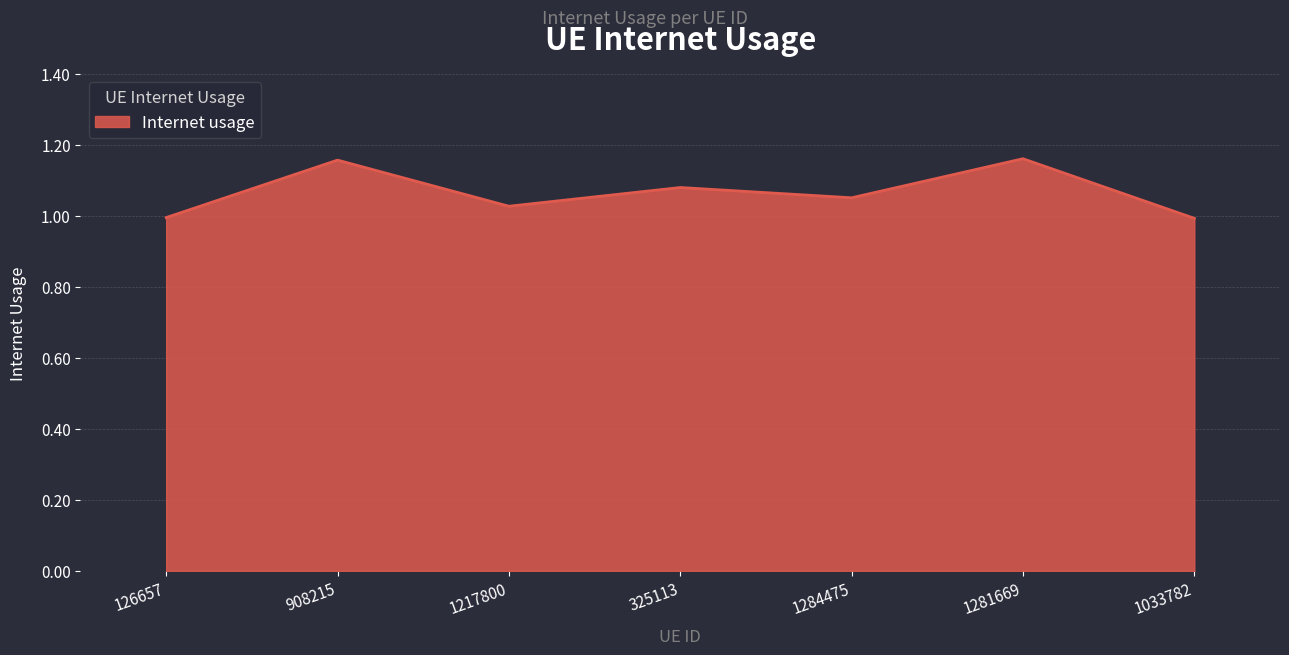

Approximately how many times larger is the value at 1033782 compared to 1281669?

0.9